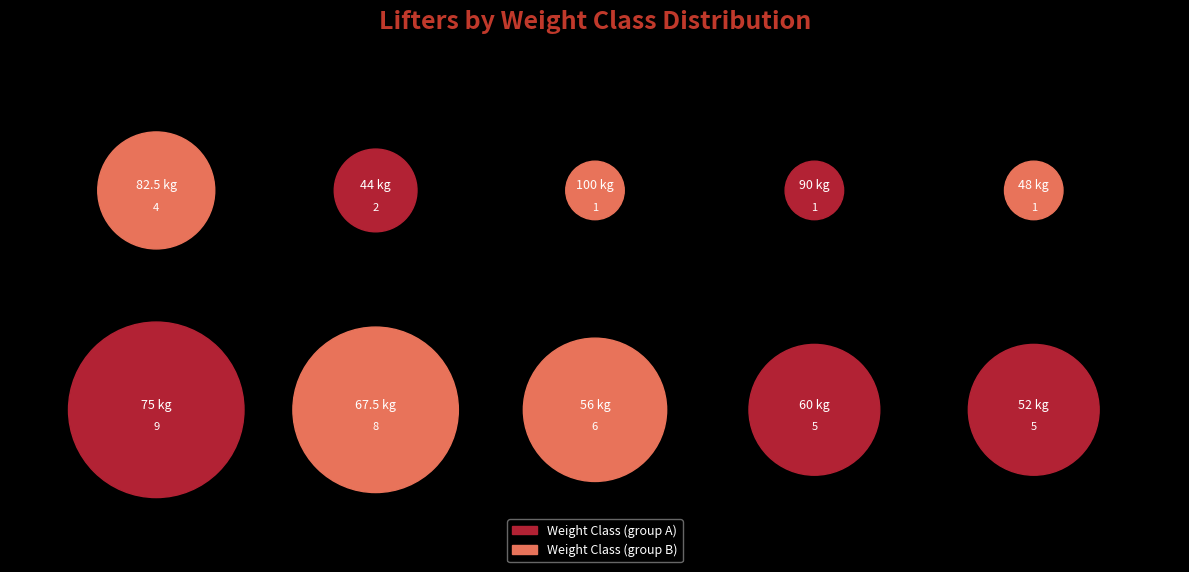

Combined, do 48 and 67.5 account for over 50%?

No